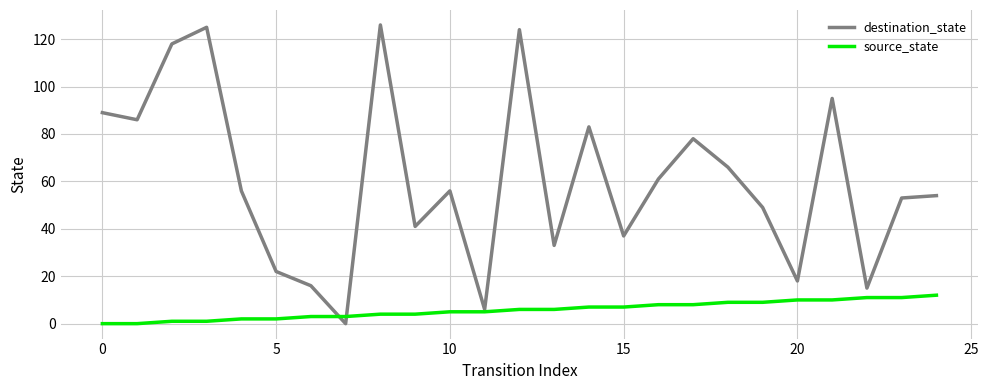

What is the average value of the source_state series?

6